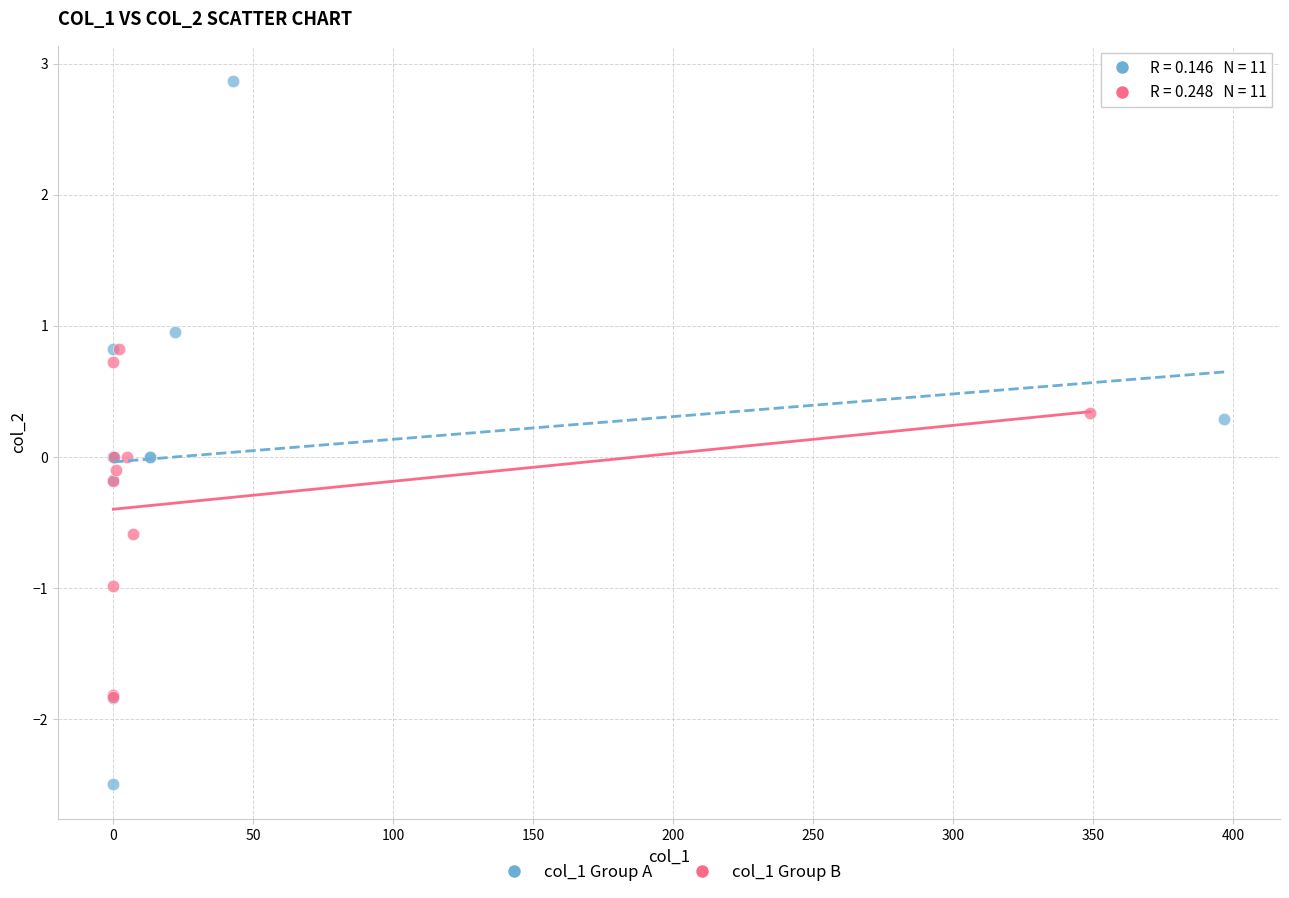

Which series reaches the minimum Y coordinate?

col_1 Group A